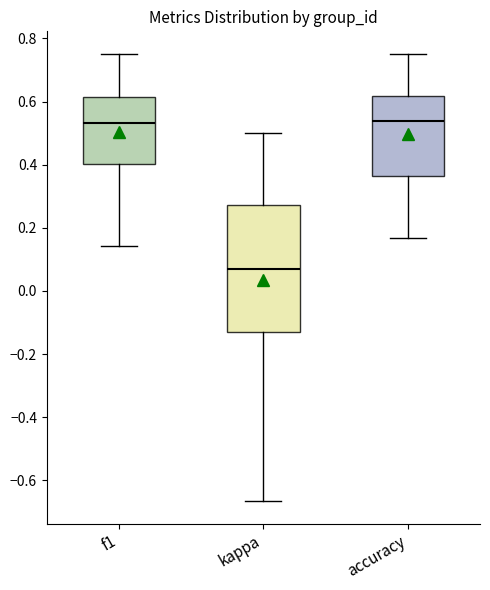

Reading left to right, transcribe this box plot: for each box, give where its median line is, the range the box spans, and where its two whiskers end, as read against the y-axis. The values are not printed on the chart, so give them approximately, as read against the axis.

f1: median 0.54, box 0.40 to 0.62, whiskers 0.14 to 0.76
kappa: median 0.06, box -0.12 to 0.28, whiskers -0.66 to 0.50
accuracy: median 0.54, box 0.36 to 0.62, whiskers 0.16 to 0.76